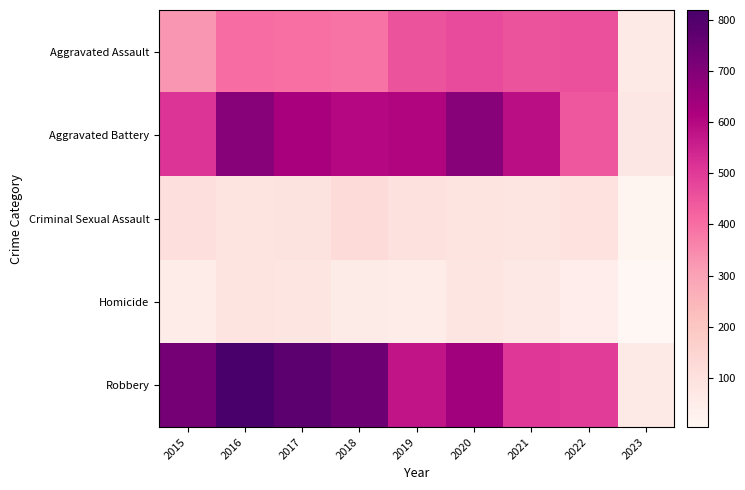

What is the difference between the highest and lowest values at 2022?

449